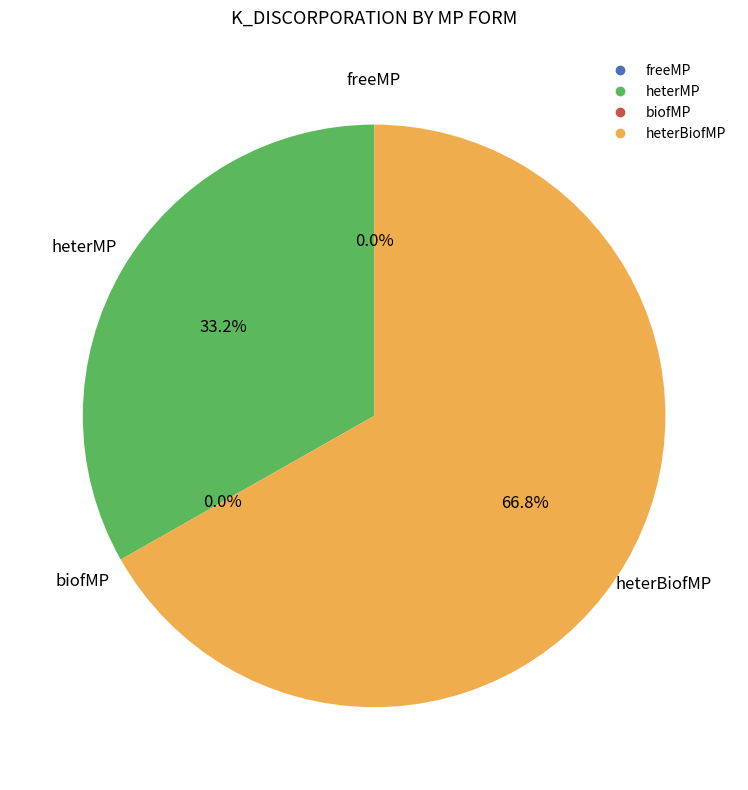

Does any single category account for the majority?

Yes